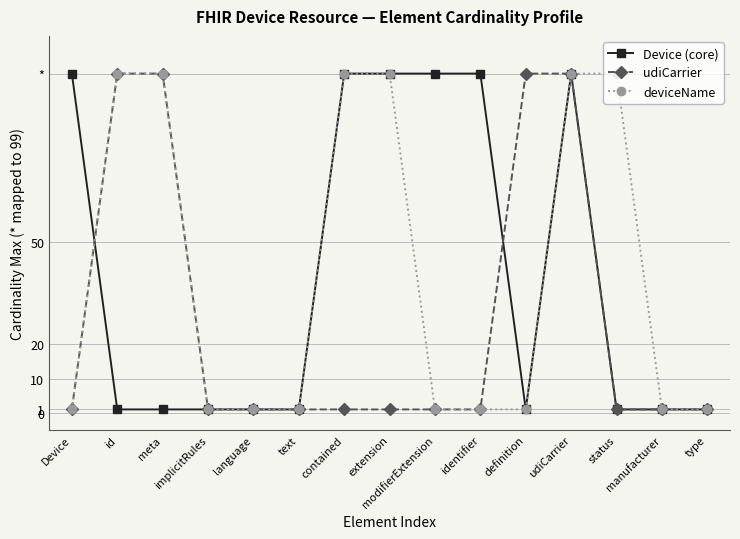

Where is udiCarrier nearest to the value 50?

Device